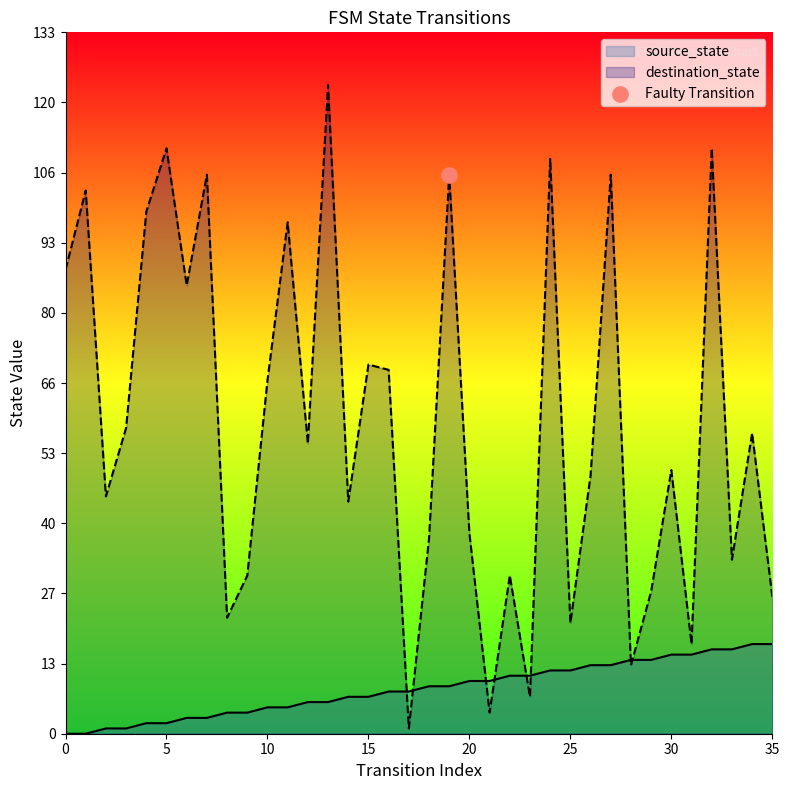

What are all the series names shown in the legend?

source_state, destination_state